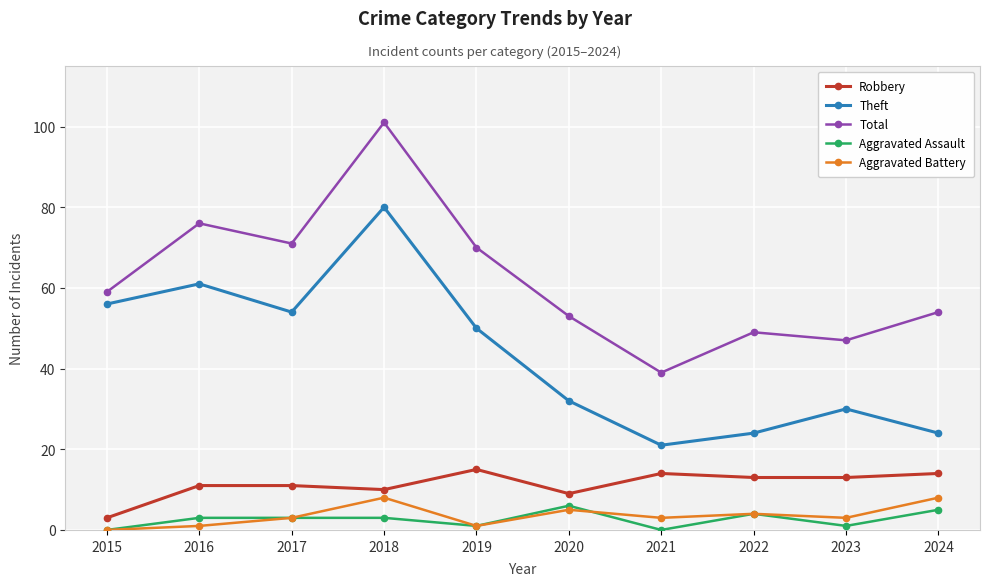

True or false: Aggravated Battery and Total cross at least once.

False